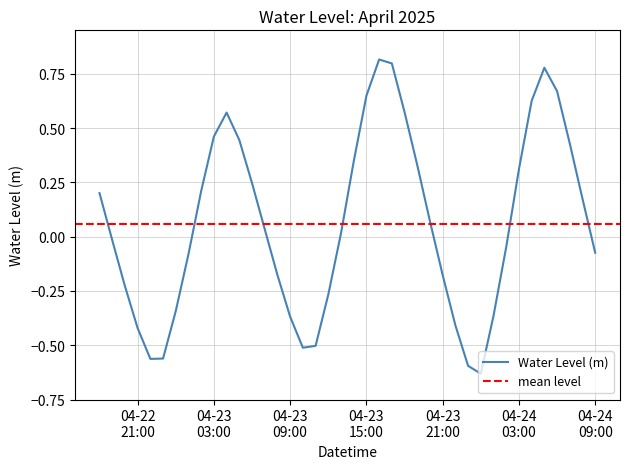

Which label corresponds to the largest value in the chart?

2025-04-23 16:00:00